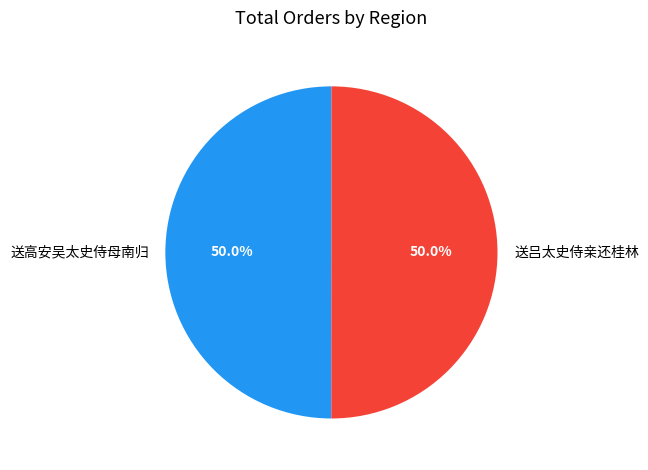

What is the ratio of the value at 送吕太史侍亲还桂林 to the value at 送高安吴太史侍母南归?

1.0